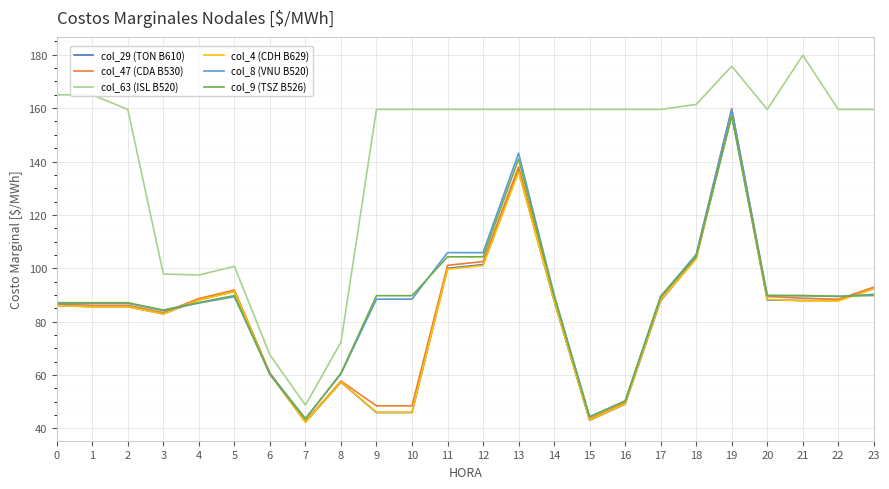

At which category is the sum across all series the highest?

19